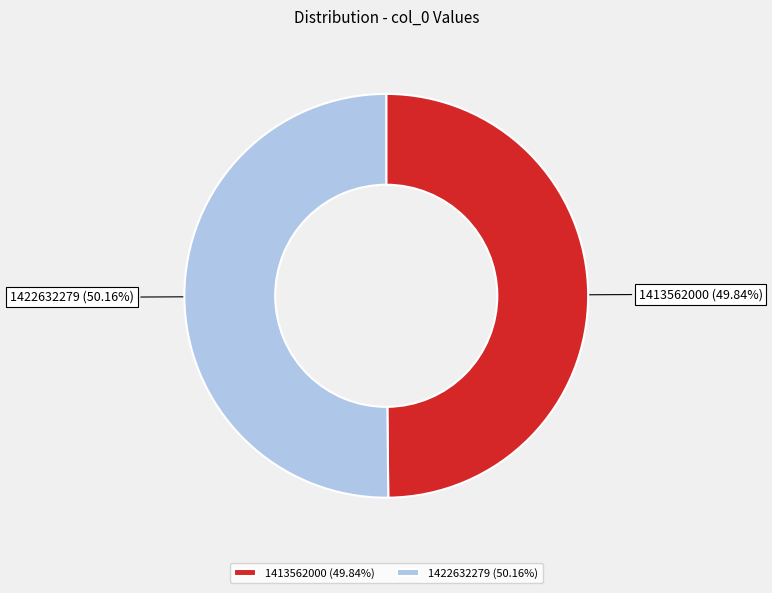

Approximately how many times larger is the value at 1413562000 compared to 1422632279?

1.0